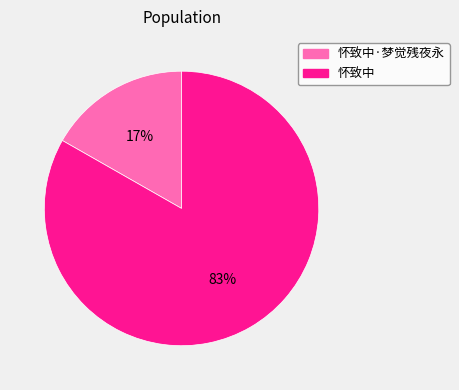

Which has a higher value, 怀致中·梦觉残夜永 or 怀致中?

怀致中